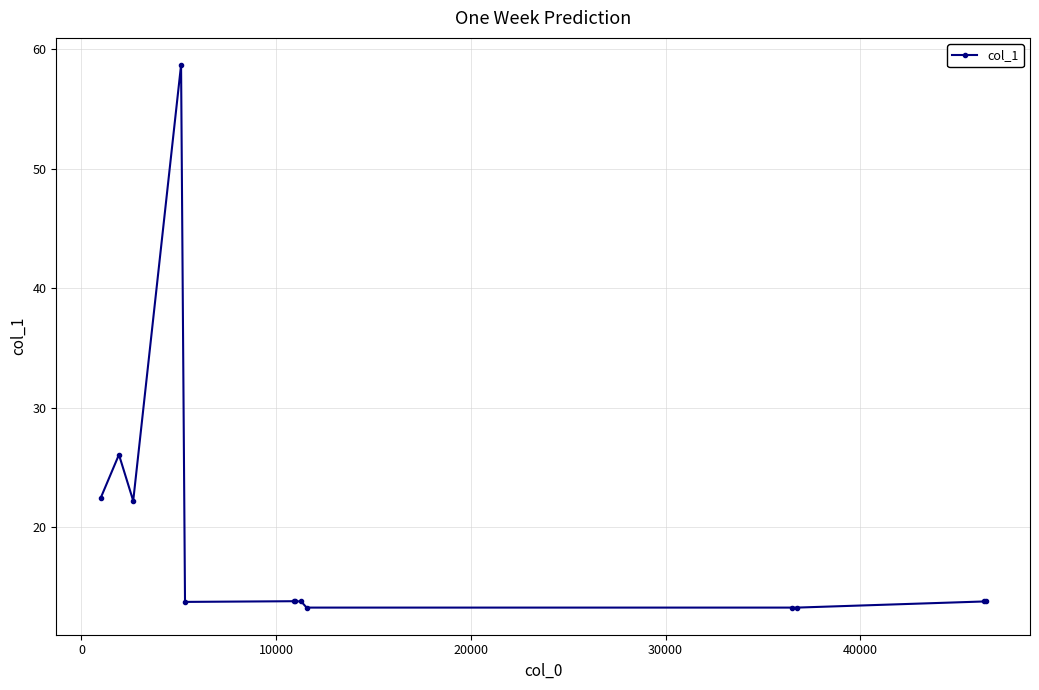

What is the maximum value shown in the chart?

58.7